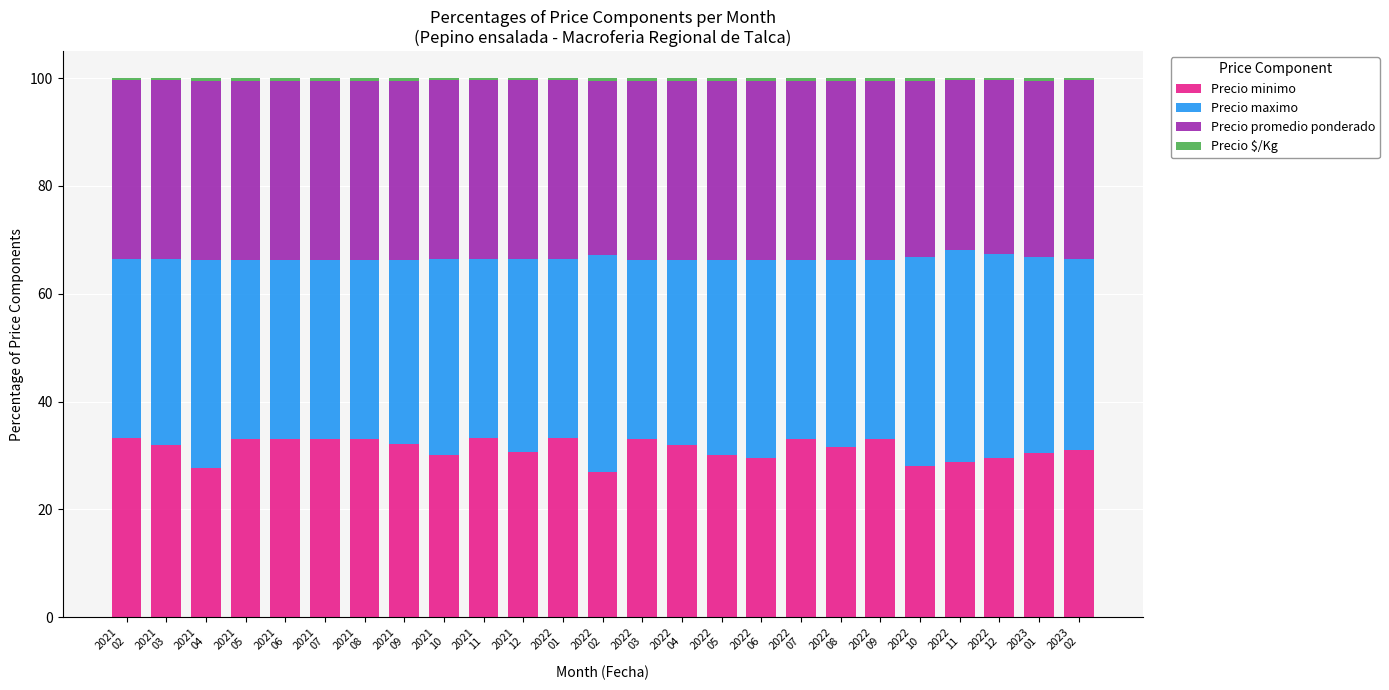

What is the average value of the Precio minimo series?

31.3